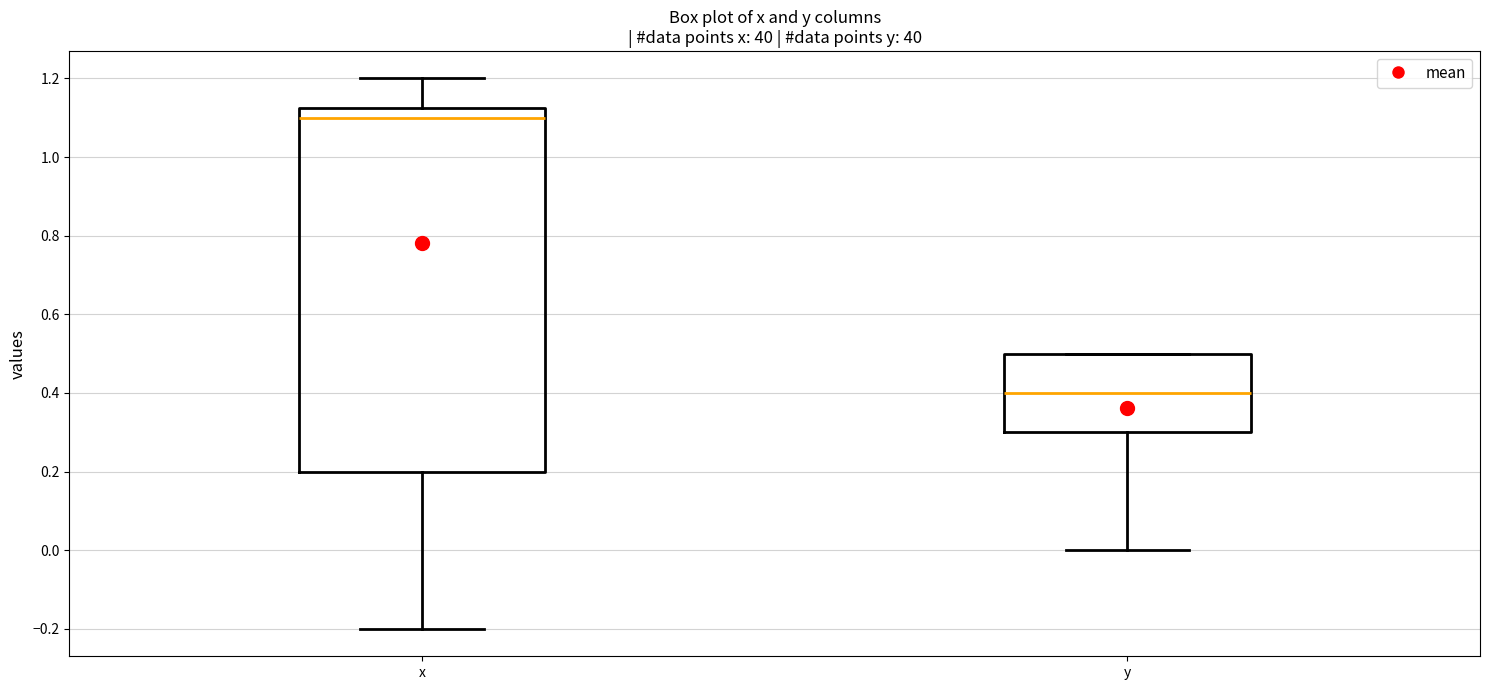

Which box's median line is the highest?

x